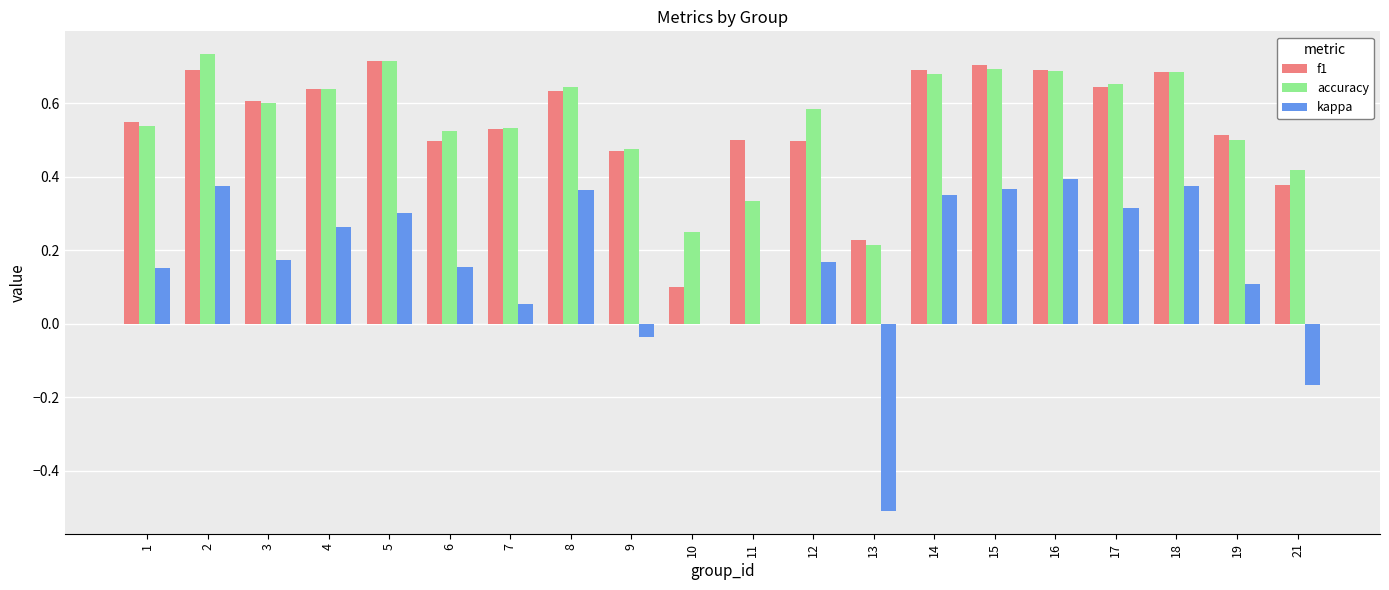

The value of accuracy at 3 is 0.2. True or false?

False